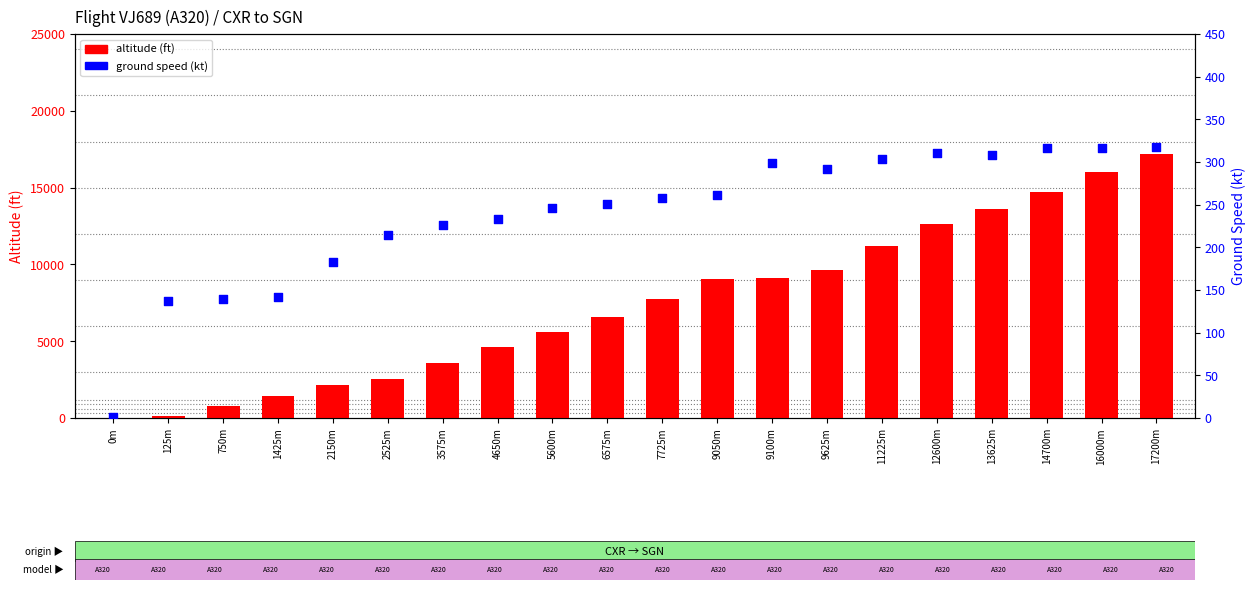

Is the value of ground_speed at 11225m greater than the value of altitude at 125m?

Yes